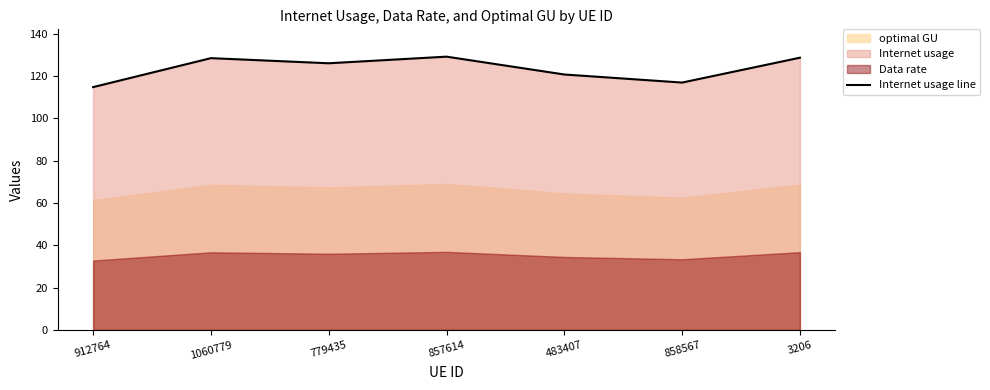

What is the difference between the second highest and minimum values?

13.9